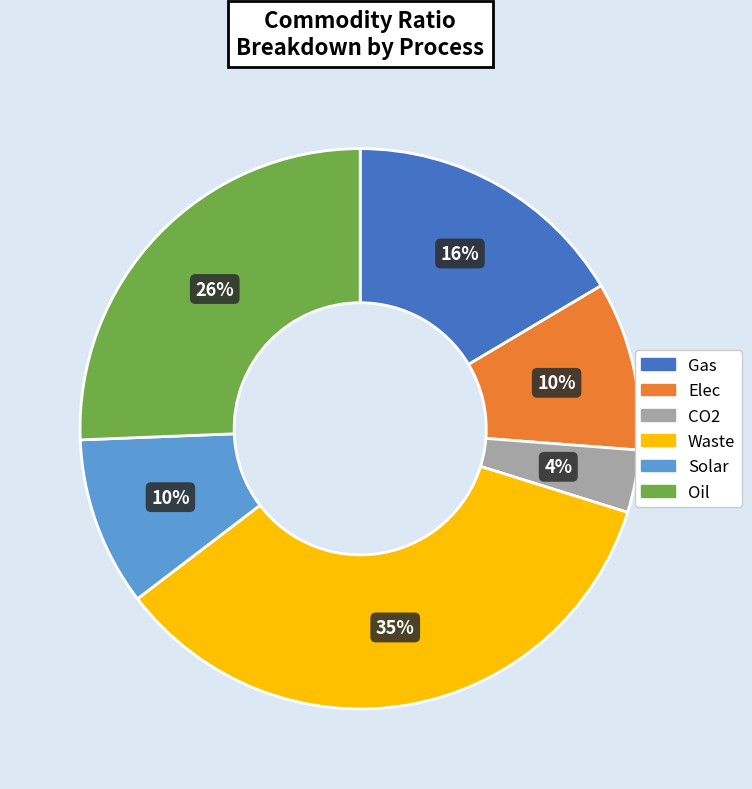

To the nearest percent, what is the difference between the Waste and Solar slice percentages?

25%